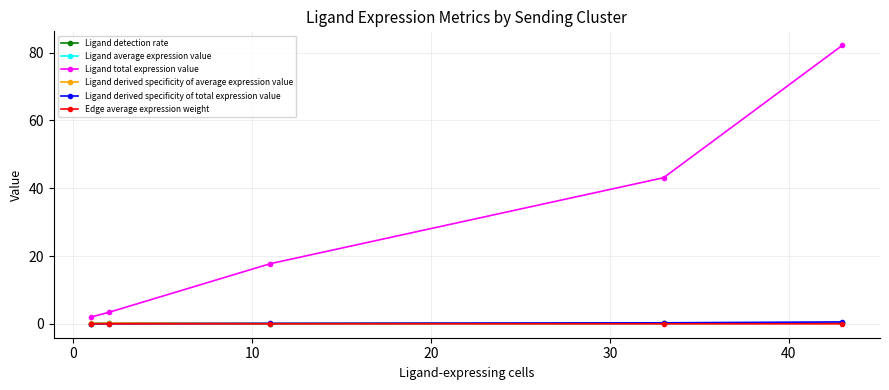

True or false: Ligand derived specificity of total expression value and Ligand total expression value intersect in this chart.

False